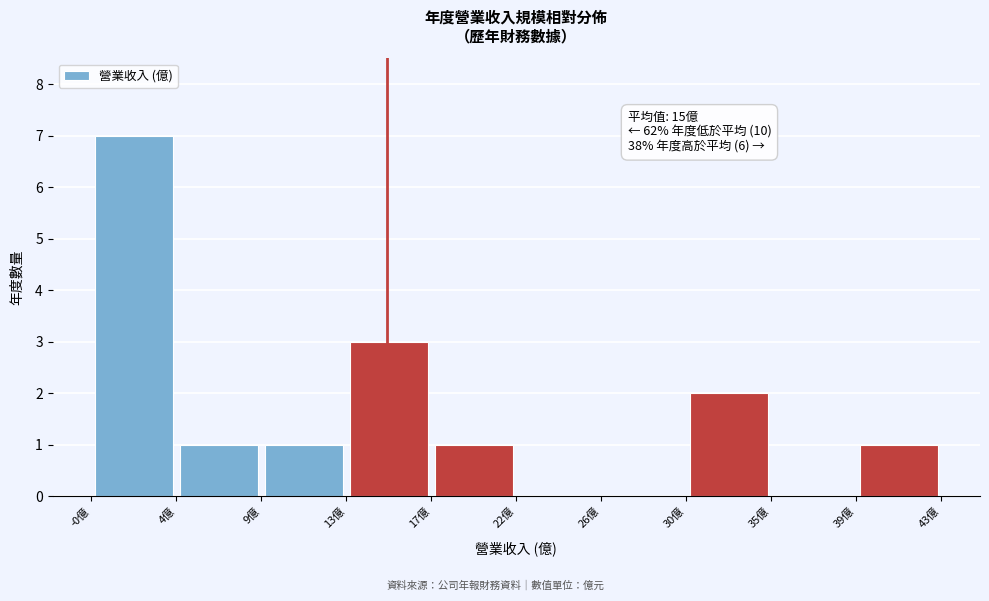

Over which range of the x-axis is the bar tallest?

0.0 to 4.0